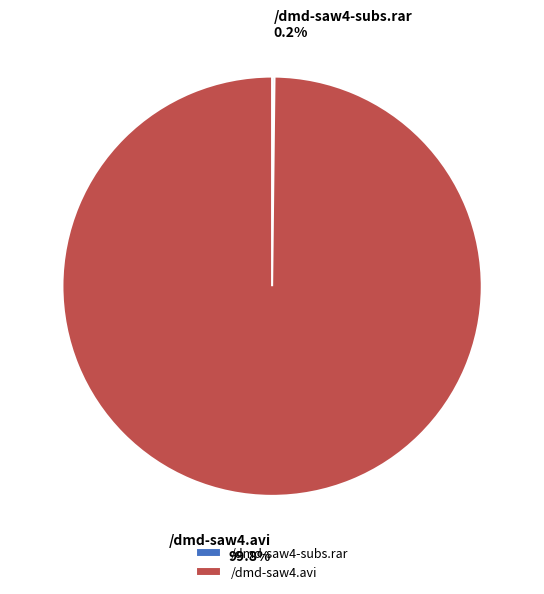

Which slice represents more than half of the pie?

/dmd-saw4.avi